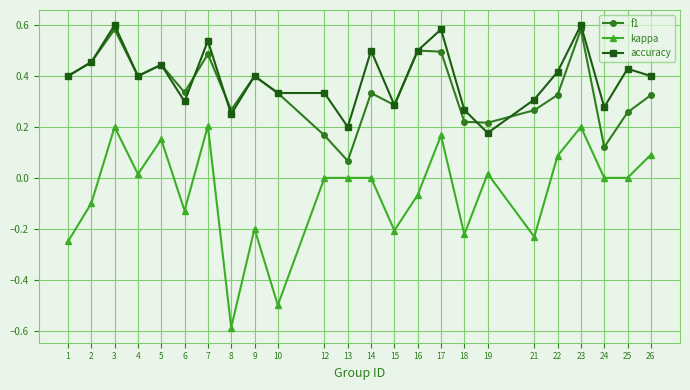

Is the value of accuracy at 1 greater than the value of f1 at 5?

No